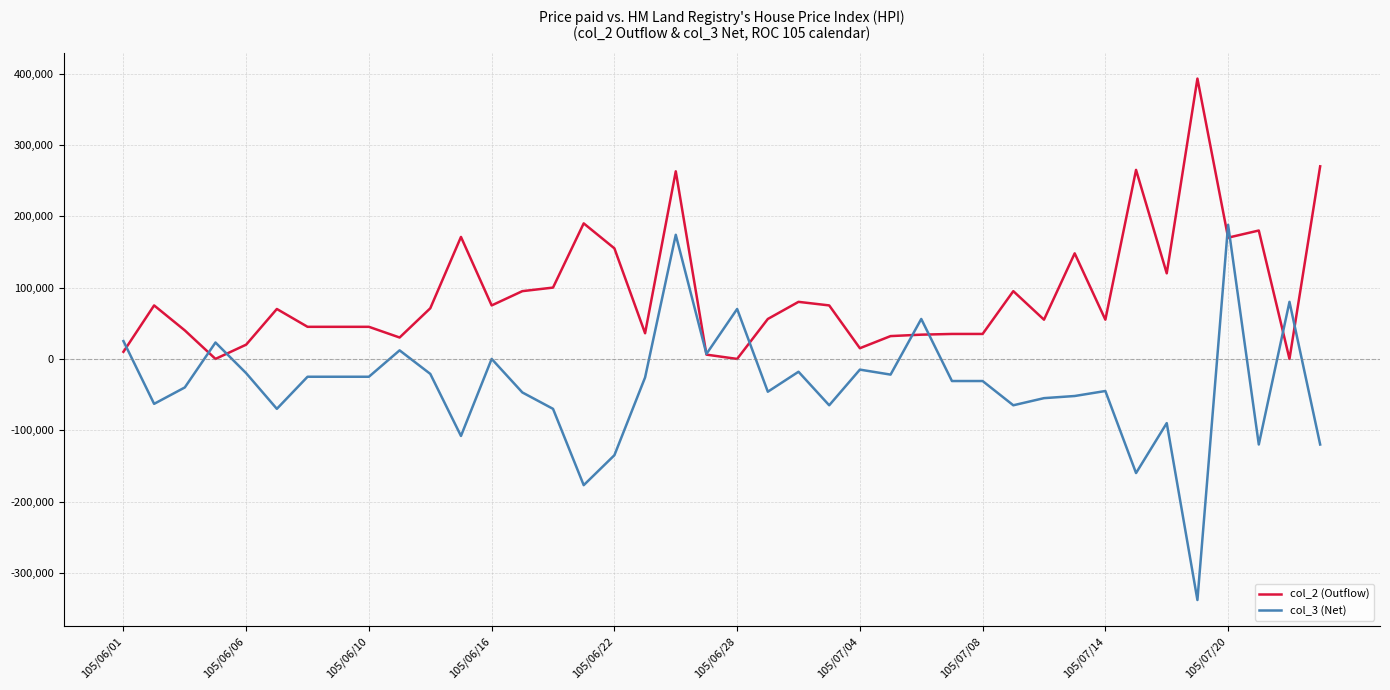

What is the greatest value displayed?

393000